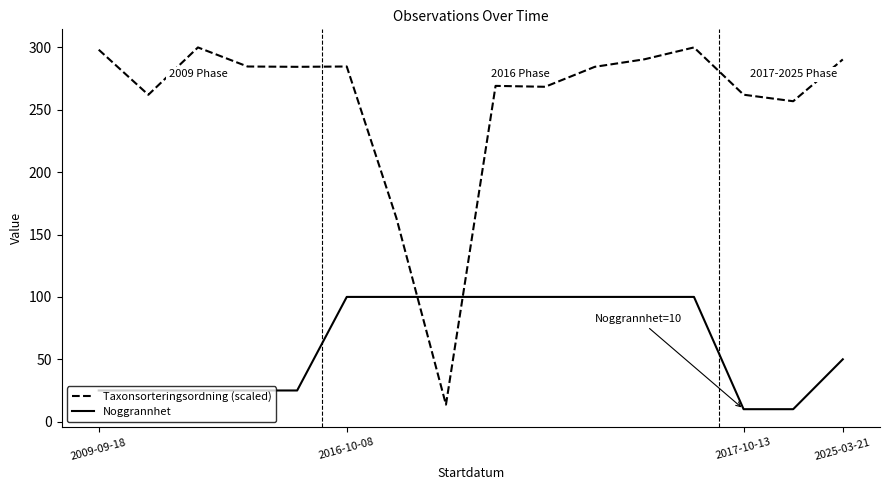

What is the difference between the maximum and minimum values in the Taxonsorteringsordning (scaled) series?

286.4